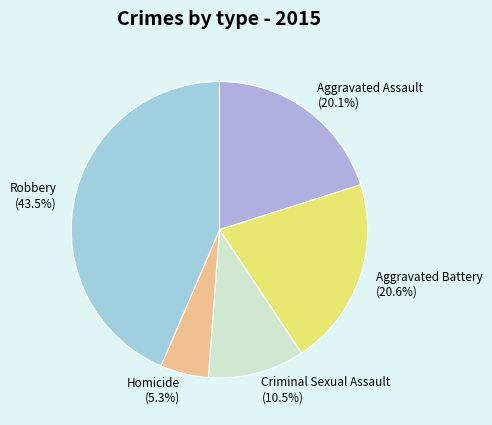

Which slice is the smallest?

Homicide